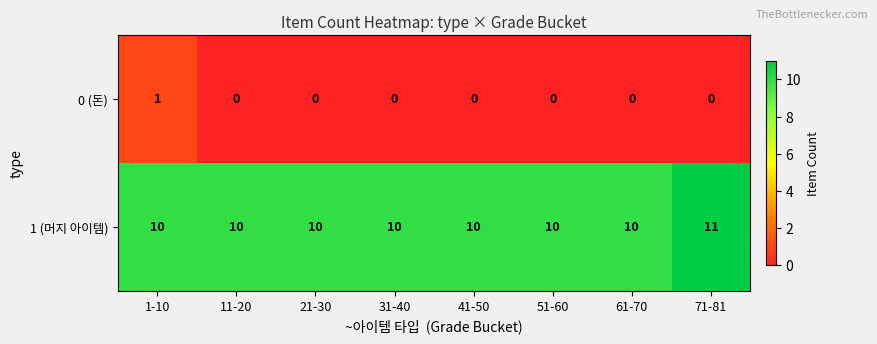

Reading right to left, extract all data points from this chart.

0 (돈): 71-81=0	61-70=0	51-60=0	41-50=0	31-40=0	21-30=0	11-20=0	1-10=1
1 (머지 아이템): 71-81=11	61-70=10	51-60=10	41-50=10	31-40=10	21-30=10	11-20=10	1-10=10